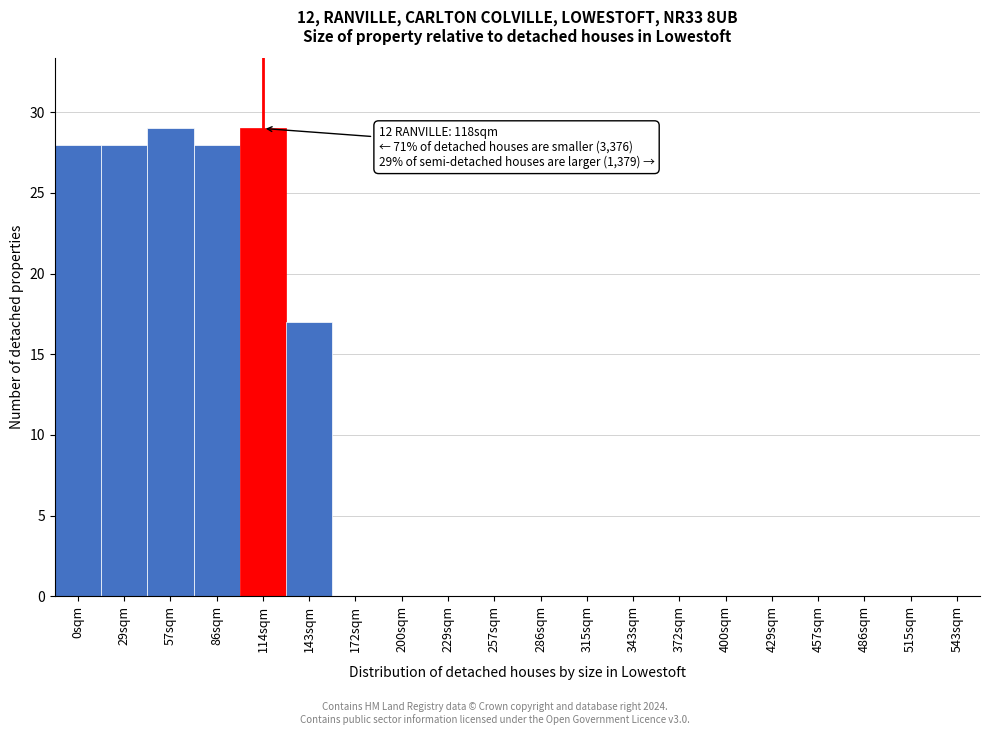

Reading right to left, extract all data points from this chart.

543sqm=0	515sqm=0	486sqm=0	457sqm=0	429sqm=0	400sqm=0	372sqm=0	343sqm=0	315sqm=0	286sqm=0	257sqm=0	229sqm=0	200sqm=0	172sqm=0	143sqm=17	114sqm=29	86sqm=28	57sqm=29	29sqm=28	0sqm=28